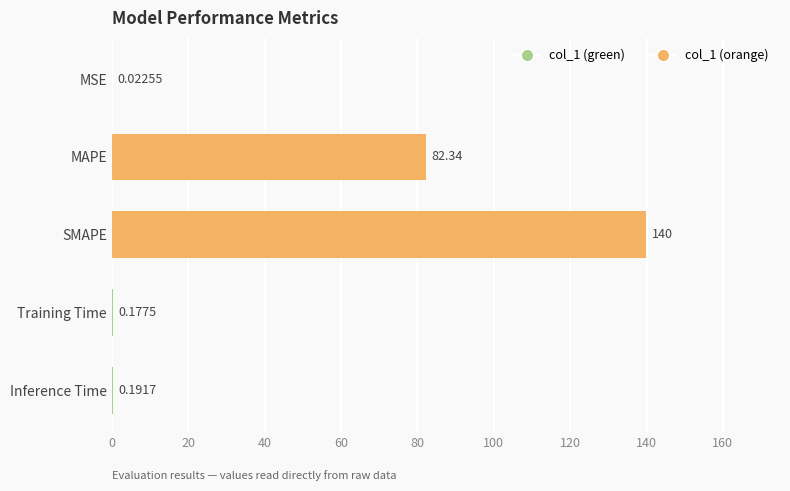

Does the chart contain stacked bars?

No